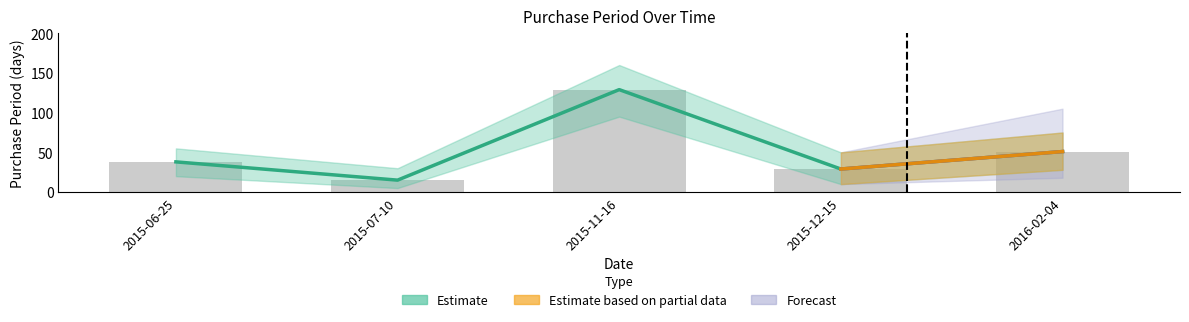

List the labels in order of value, largest first.

2015-11-16, 2016-02-04, 2015-06-25, 2015-12-15, 2015-07-10